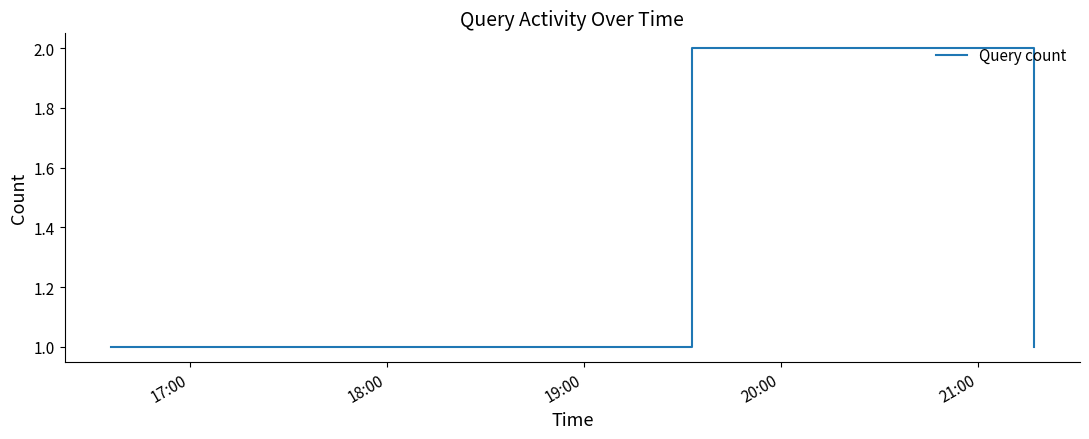

True or false: the data has more than 2 interior local peaks.

False